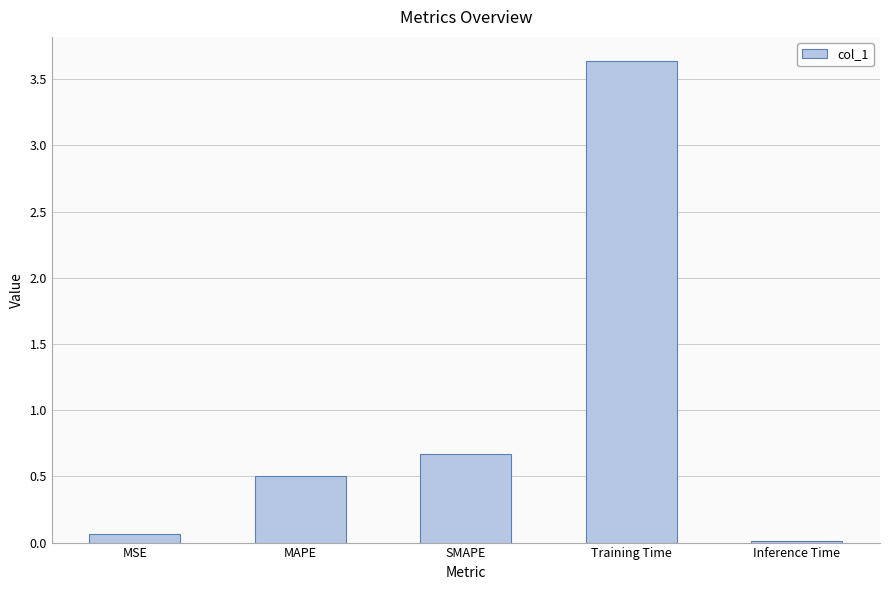

What is the maximum value shown in the chart?

3.6